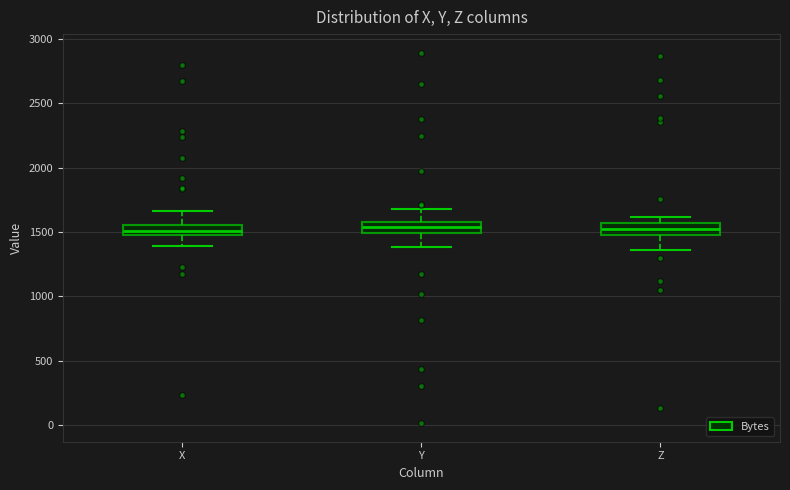

Where is the upper edge of the box for Z on the y-axis? The values are not printed on the chart, so give them approximately, as read against the axis.

1550